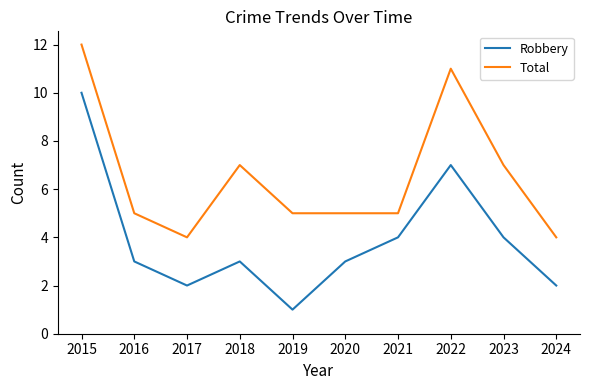

Is the value of Robbery at 2018 greater than the value of Total at 2019?

No